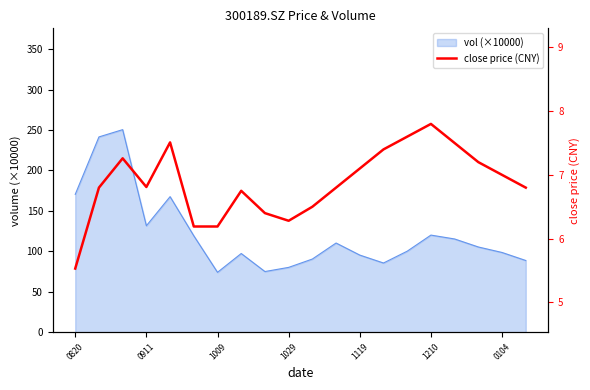

Is it true that the value at 19 is 6.8?

True